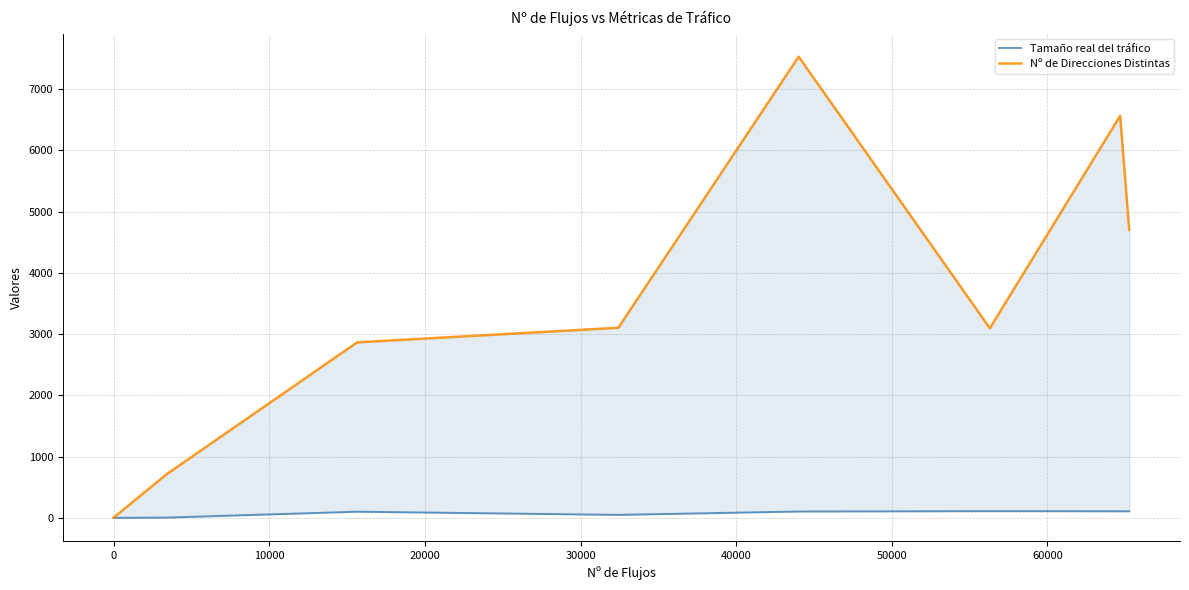

True or false: Nº de Direcciones Distintas and Tamaño real del tráfico intersect in this chart.

False